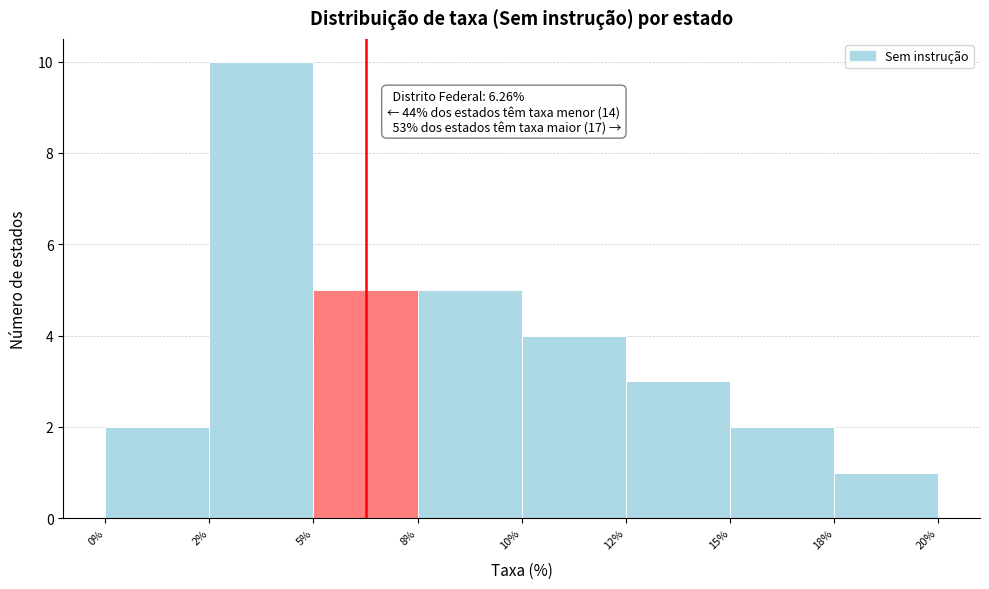

Reading left to right, what are all the values shown in this chart?

0%=2	2%=10	5%=5	8%=5	10%=4	12%=3	15%=2	18%=1